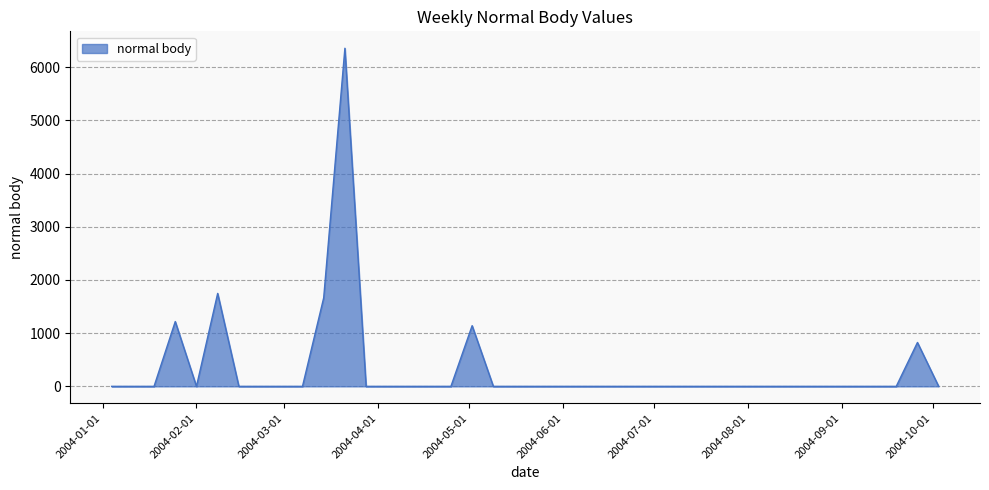

What is the difference between the maximum and minimum values?

6354.3